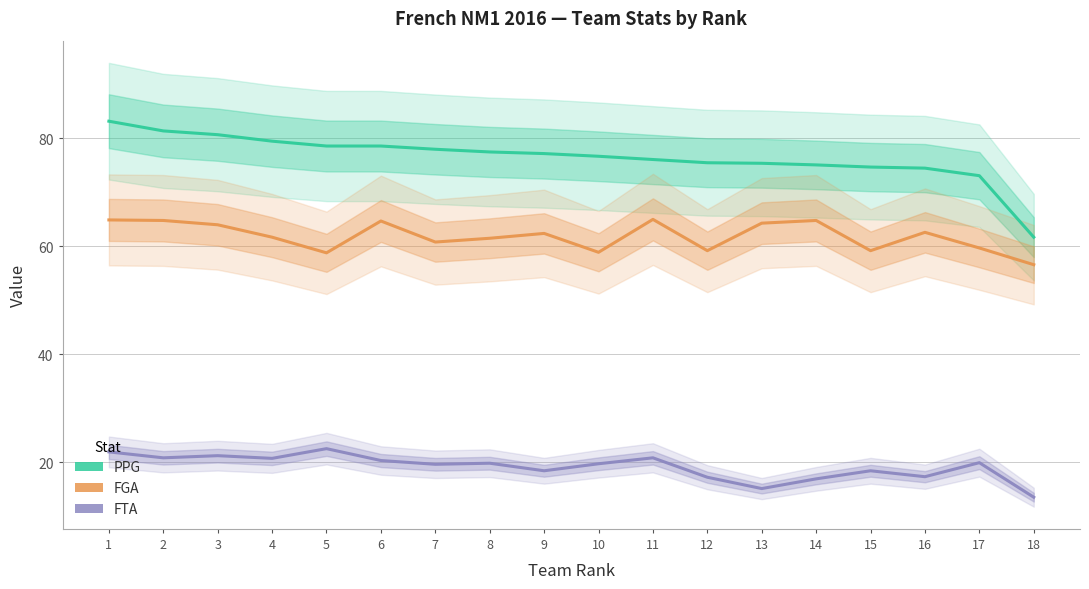

At which label does PPG reach its peak?

1